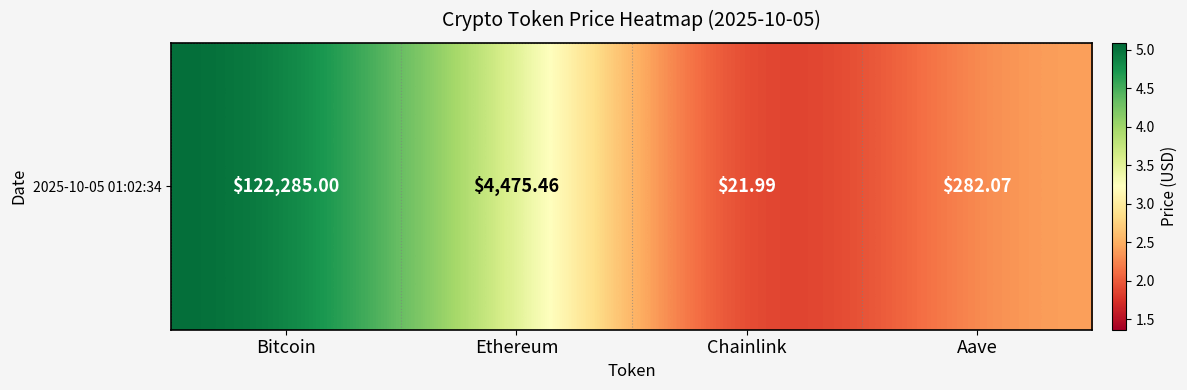

Rank the categories by value from highest to lowest.

Bitcoin, Ethereum, Aave, Chainlink